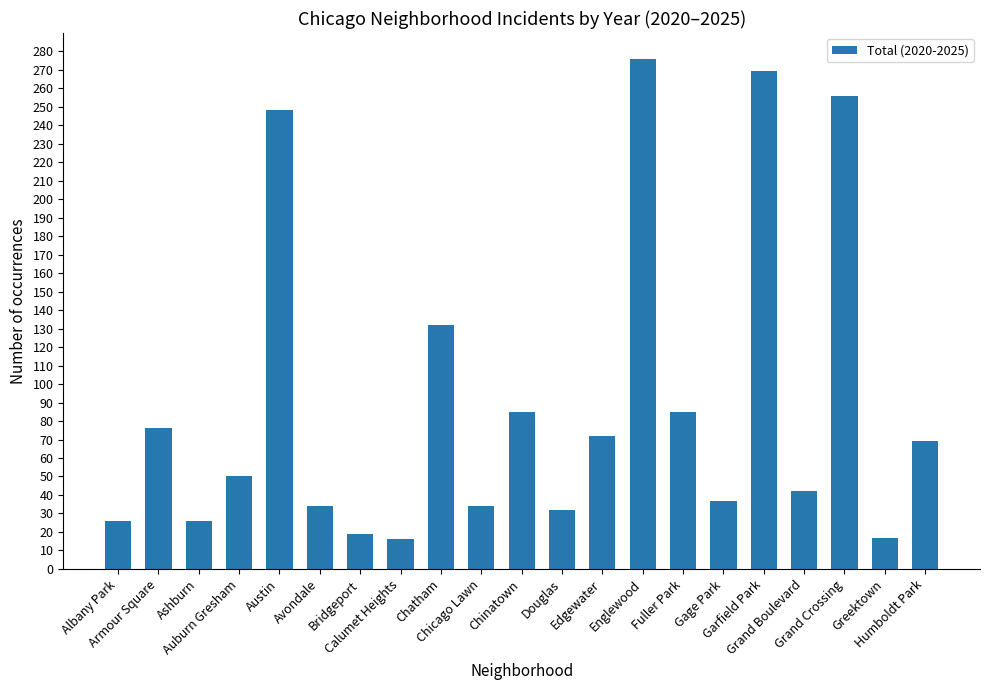

The value at Calumet Heights is 16. True or false?

True